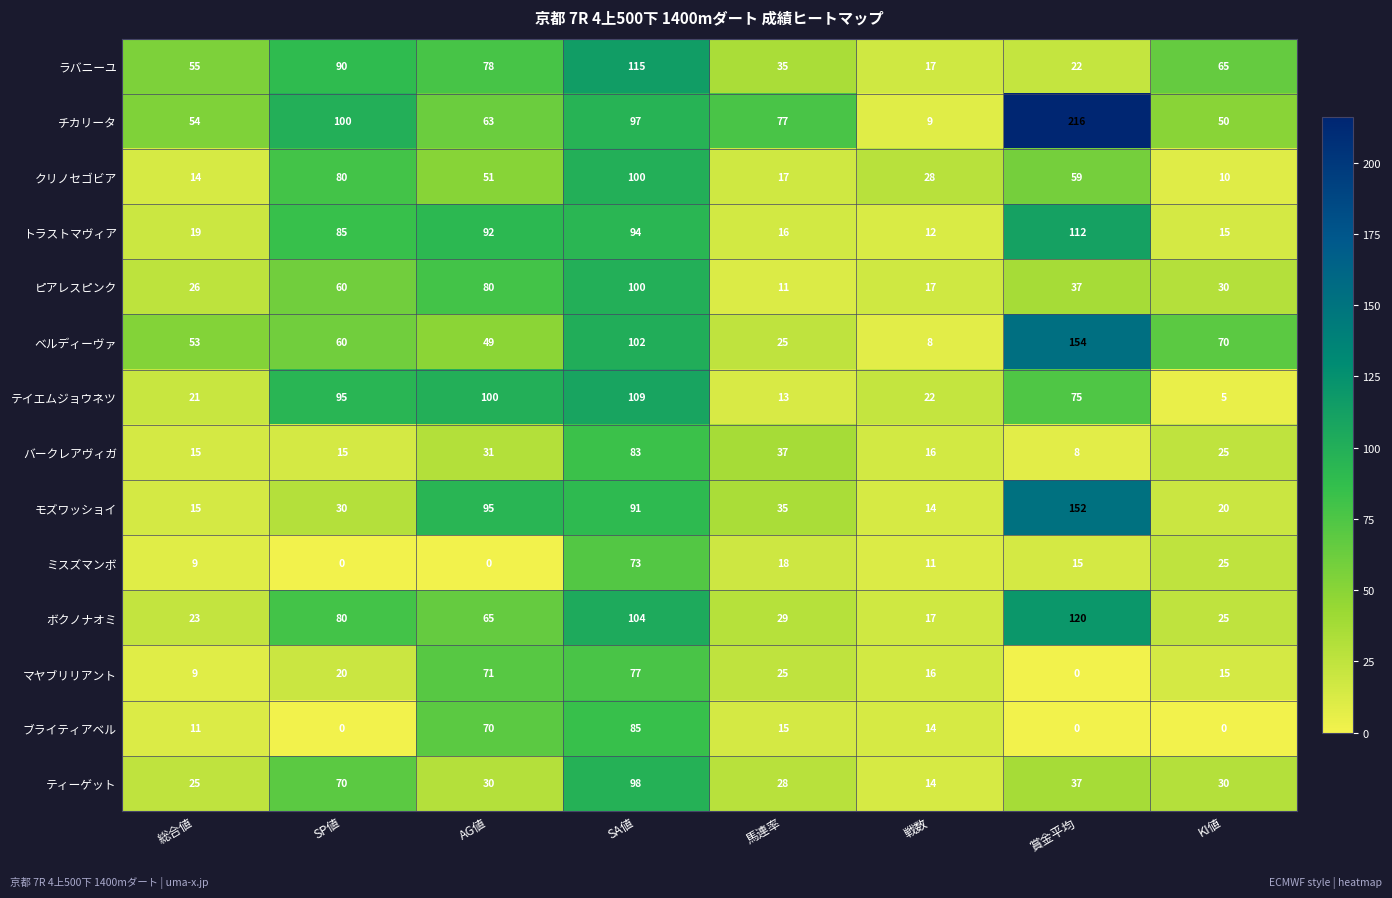

What is the total value across all series at KI値?

385